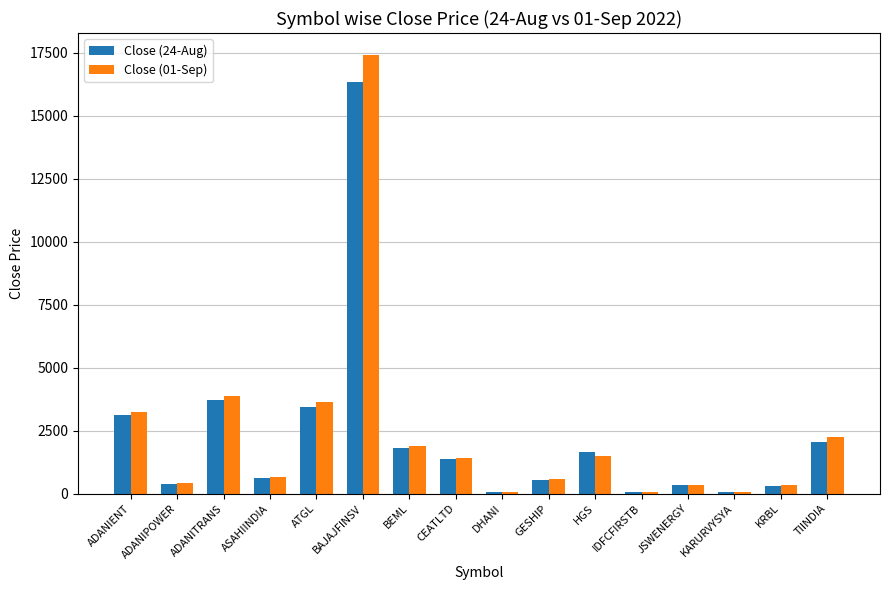

What is the highest value of the Close (01-Sep) series?

17406.4